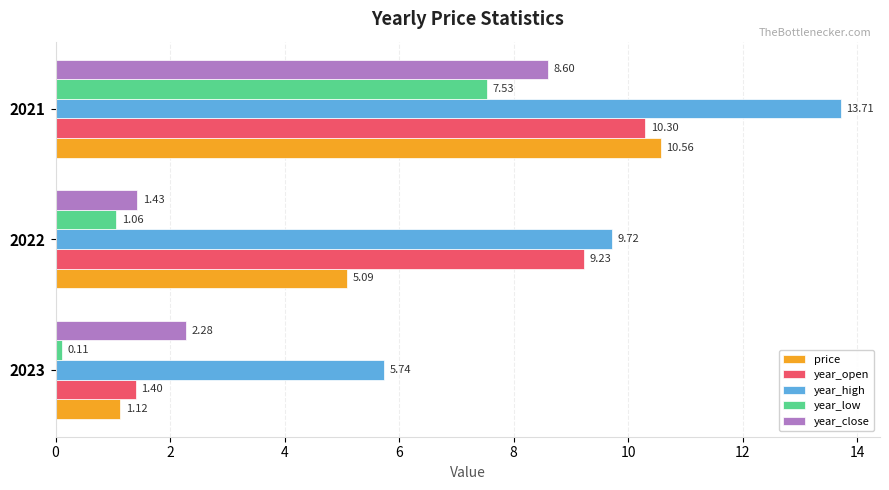

Is the value of year_close at 2023 greater than the value of year_high at 2023?

No